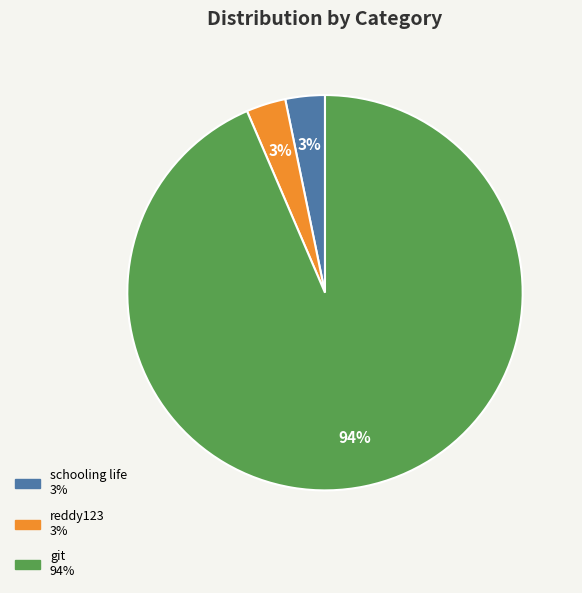

True or false: git accounts for 79% of the total.

False